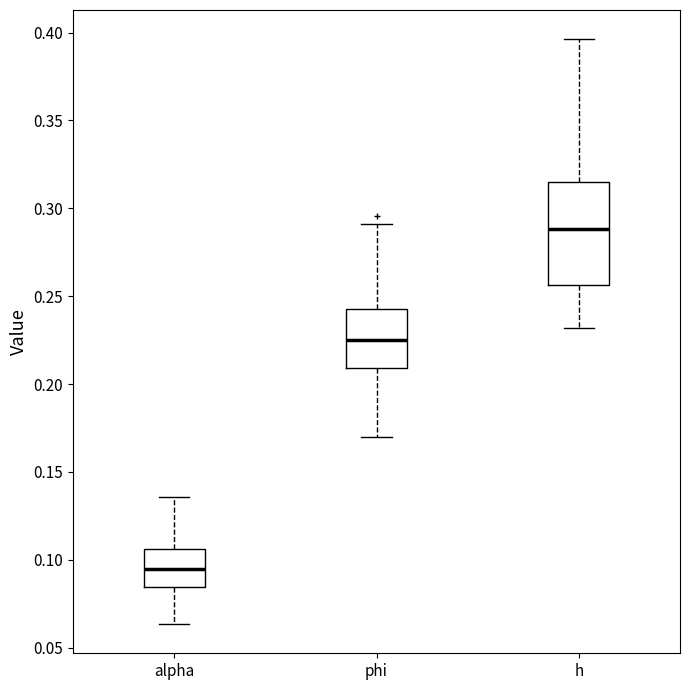

Reading left to right, read every box against the y-axis: the position of its median line, the range the box covers, and the ends of its whiskers. The values are not printed on the chart, so give them approximately, as read against the axis.

alpha: median 0.095, box 0.085 to 0.105, whiskers 0.065 to 0.135
phi: median 0.225, box 0.210 to 0.245, whiskers 0.170 to 0.290
h: median 0.290, box 0.255 to 0.315, whiskers 0.230 to 0.395